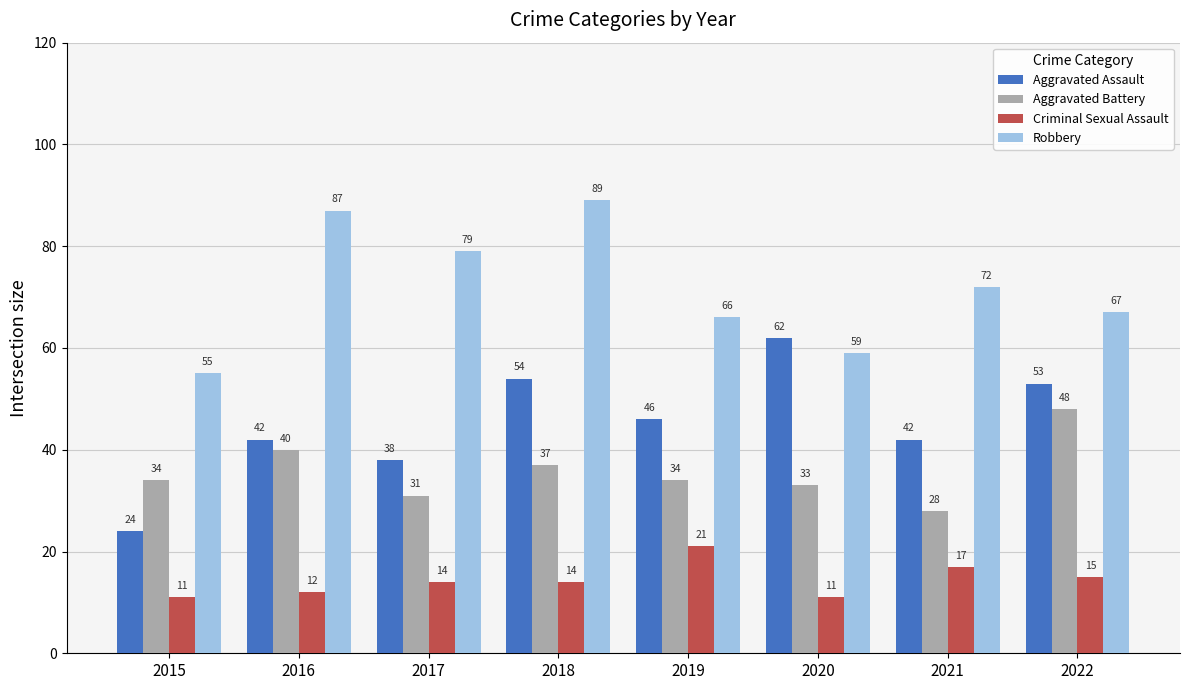

Which category has the highest value across all series?

2018